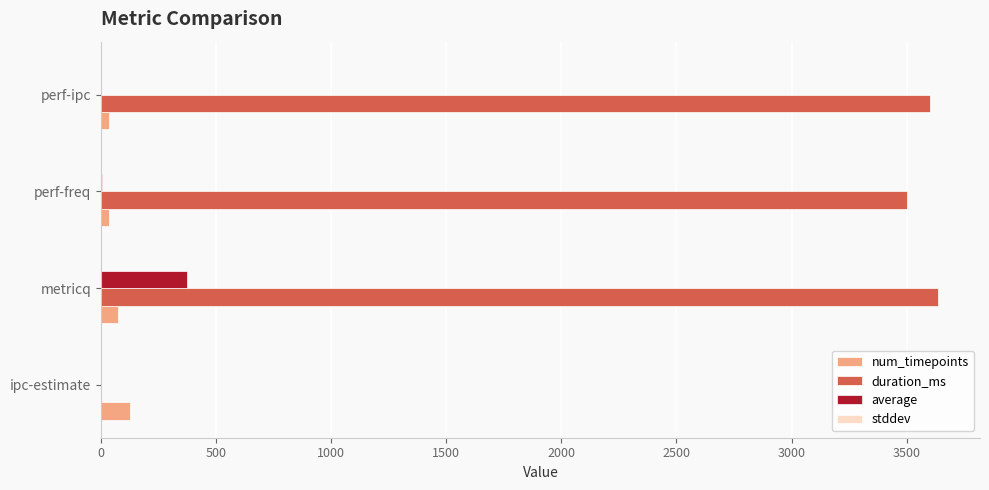

Which series has the largest total across all categories?

duration_ms